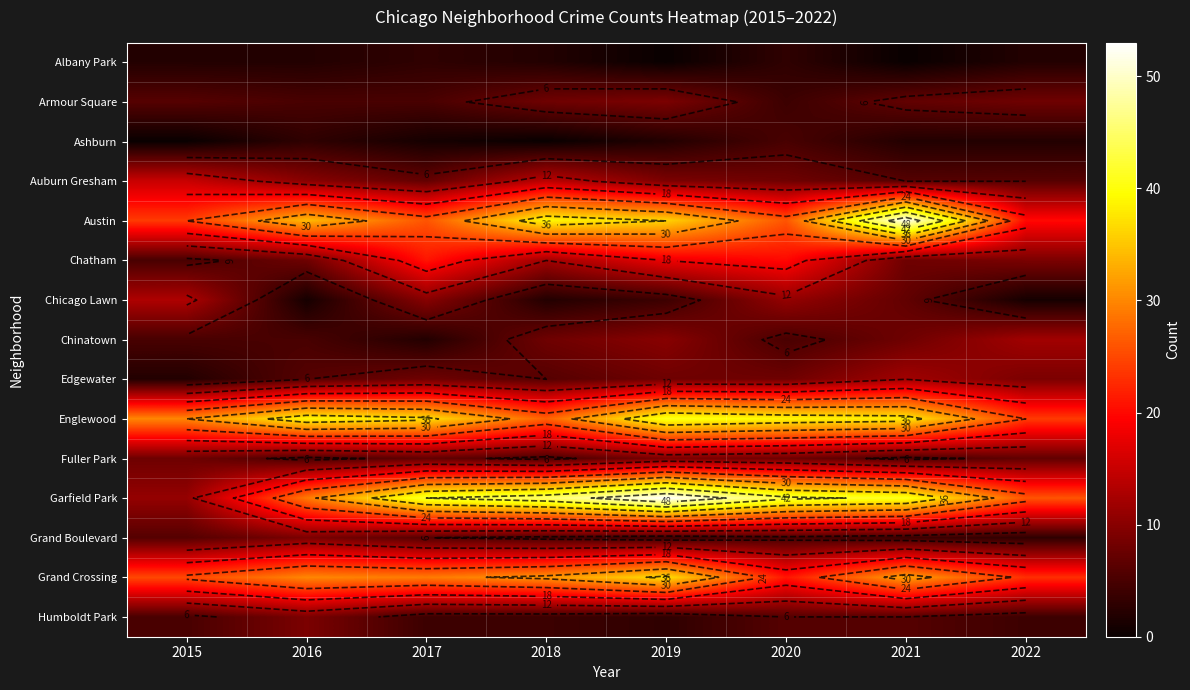

What value does the Humboldt Park series have at 2021?

6